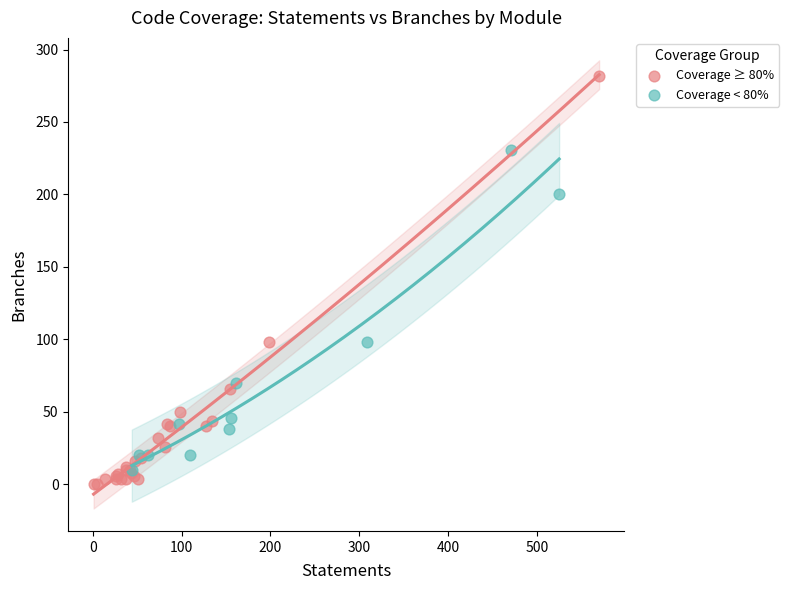

Which series contains the lowest Y value?

Coverage ≥ 80%